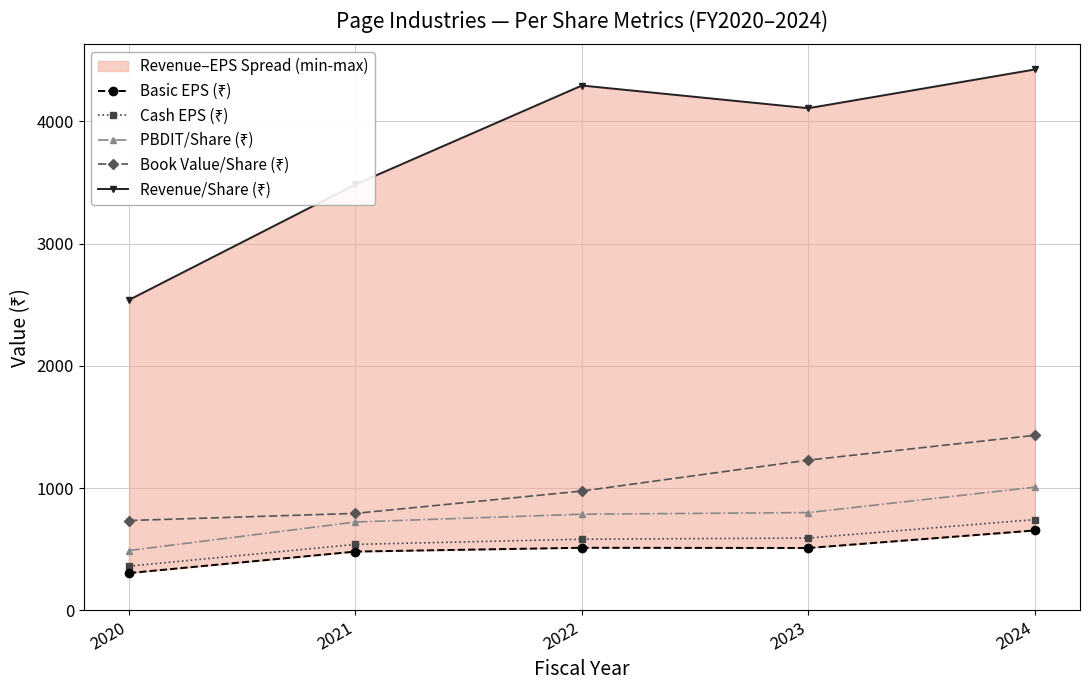

True or false: PBDIT/Share (₹) and Book Value/Share (₹) intersect in this chart.

False